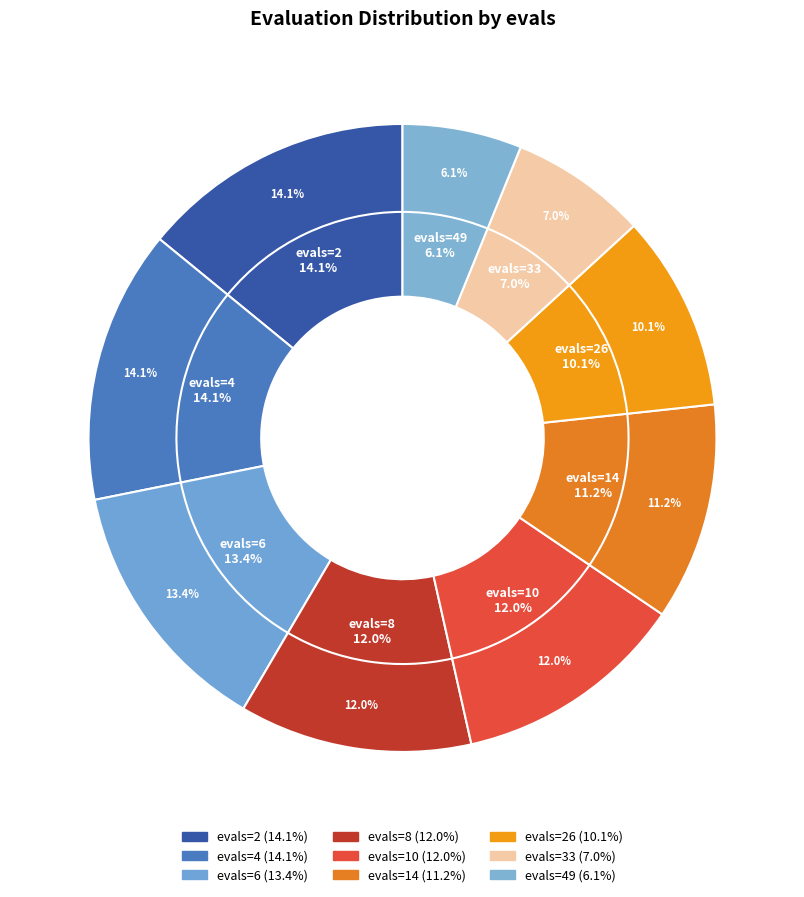

What percentage is the evals=10 slice, to the nearest percent?

12%